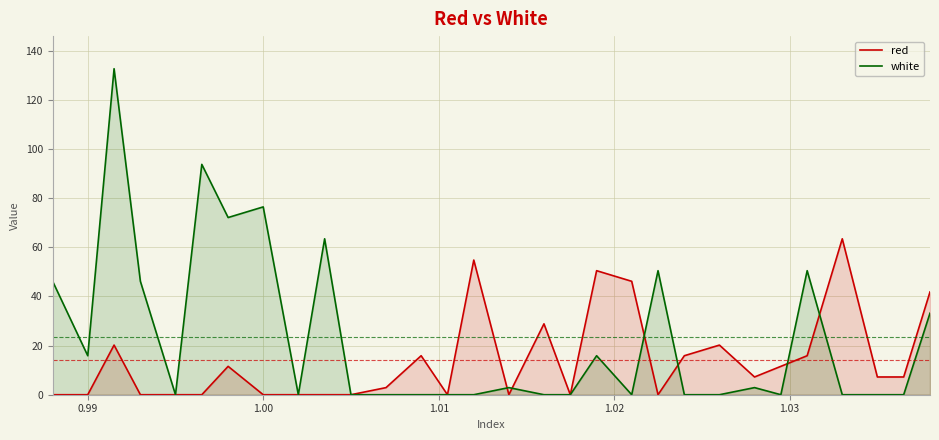

What is the difference between the maximum and second lowest values in the red series?

63.5